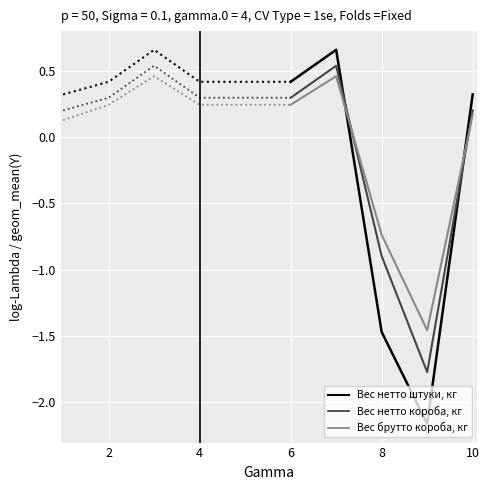

How many Вес брутто короба, кг values are between 0 and 1?

6